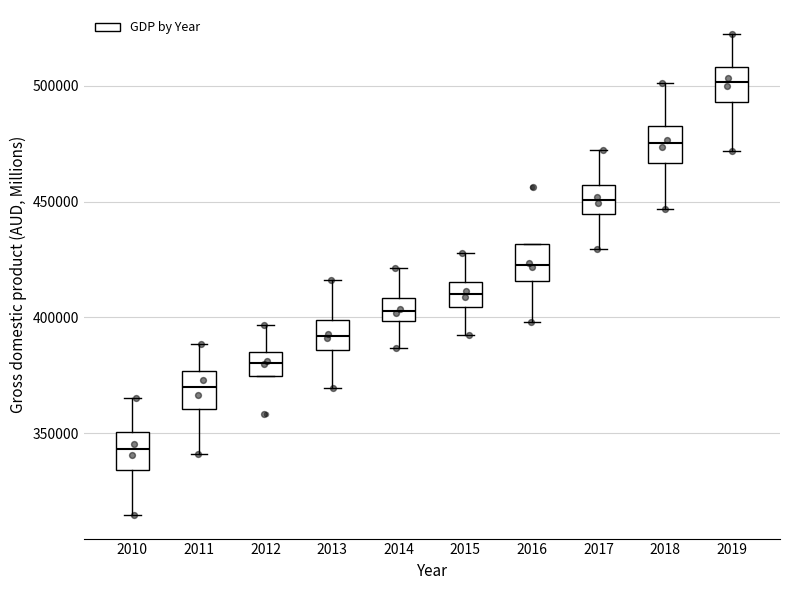

Reading left to right, read every box against the y-axis: the position of its median line, the range the box covers, and the ends of its whiskers. The values are not printed on the chart, so give them approximately, as read against the axis.

2010: median 345000, box 335000 to 350000, whiskers 315000 to 365000
2011: median 370000, box 360000 to 375000, whiskers 340000 to 390000
2012: median 380000, box 375000 to 385000, whiskers 375000 to 395000
2013: median 390000, box 385000 to 400000, whiskers 370000 to 415000
2014: median 405000, box 400000 to 410000, whiskers 385000 to 420000
2015: median 410000, box 405000 to 415000, whiskers 390000 to 430000
2016: median 425000, box 415000 to 430000, whiskers 400000 to 430000
2017: median 450000, box 445000 to 455000, whiskers 430000 to 470000
2018: median 475000, box 465000 to 485000, whiskers 445000 to 500000
2019: median 500000, box 495000 to 510000, whiskers 470000 to 520000